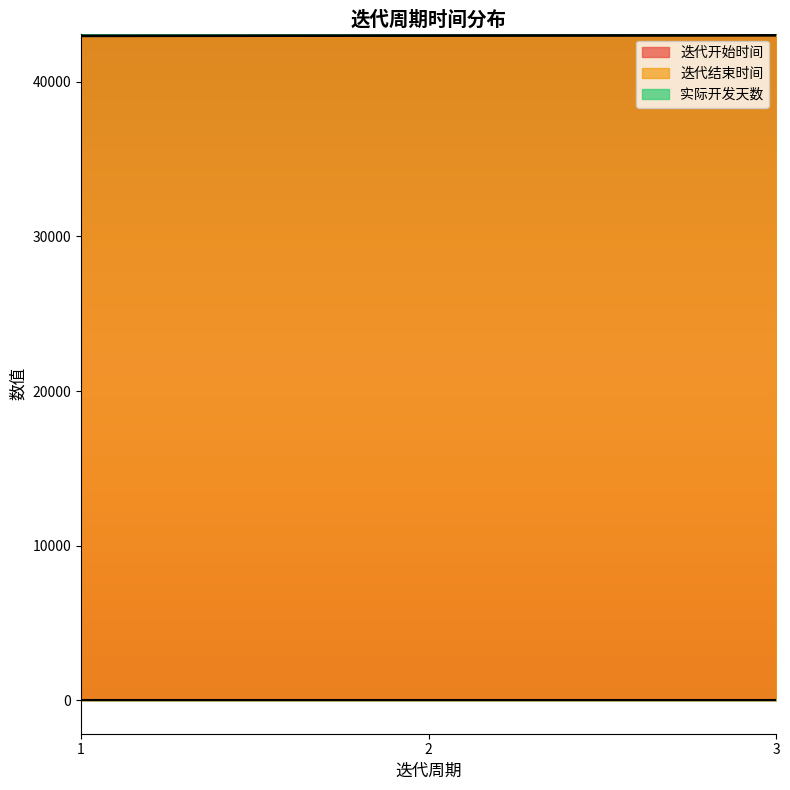

Which category has the lowest value in the 迭代结束时间 series?

1